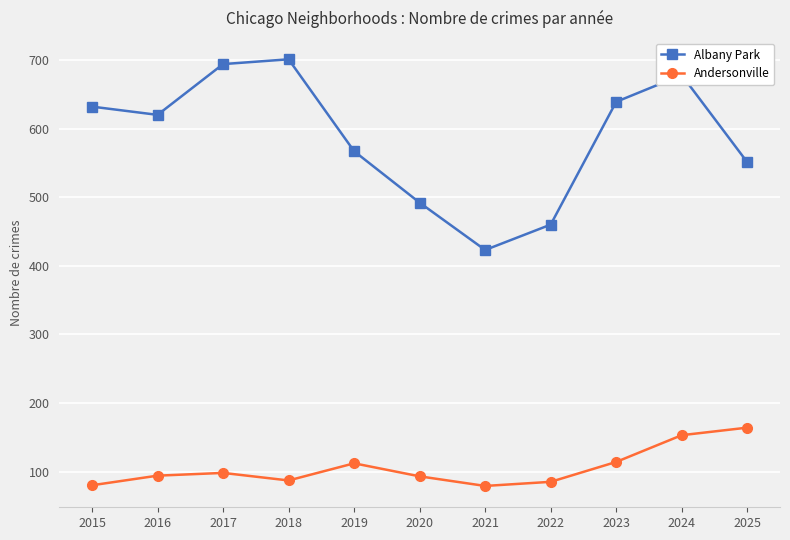

Where is the first local maximum for Albany Park?

2018